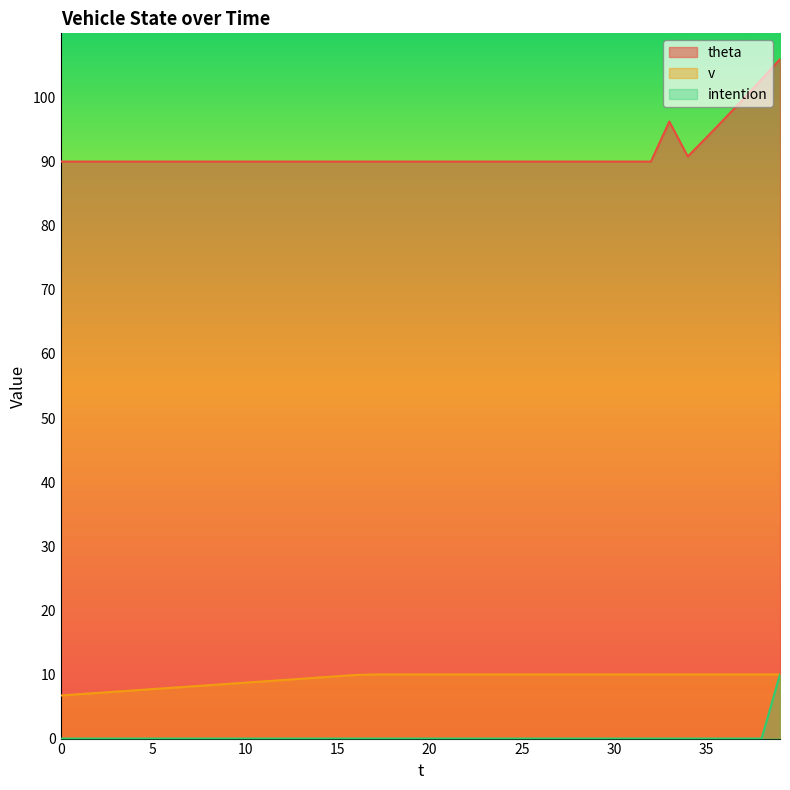

Rank the categories by intention value from lowest to highest.

0, 1, 2, 3, 4, 5, 6, 7, 8, 9, 10, 11, 12, 13, 14, 15, 16, 17, 18, 19, 20, 21, 22, 23, 24, 25, 26, 27, 28, 29, 30, 31, 32, 33, 34, 35, 36, 37, 38, 39